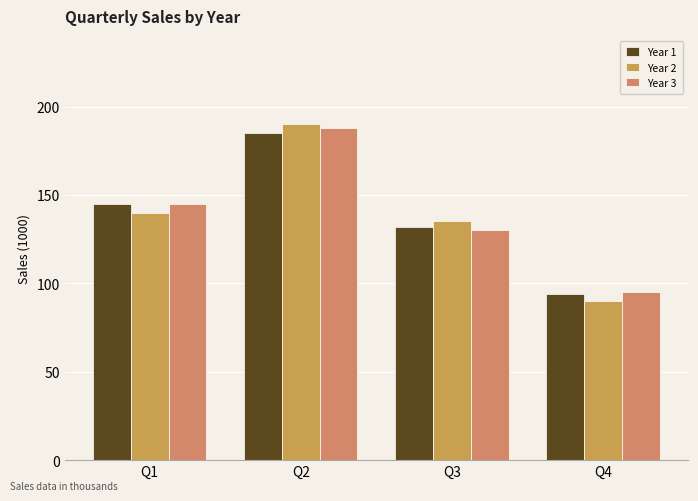

Reading left to right, list all the values displayed in this chart.

Year 1: 145	185	132	94
Year 2: 140	190	135	90
Year 3: 145	188	130	95